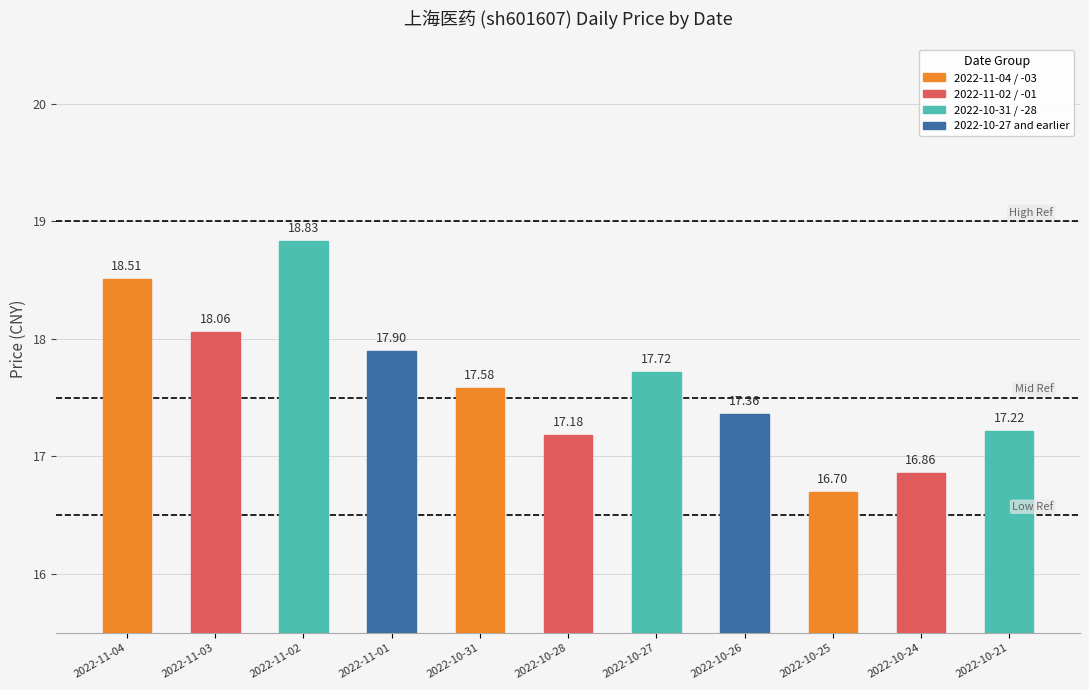

What is the change in value from 2022-10-27 to 2022-10-24?

-0.9